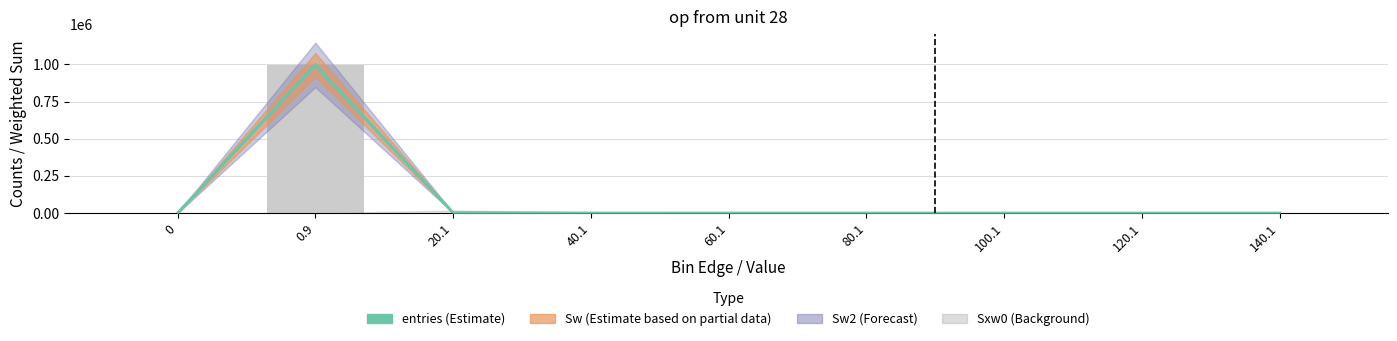

What position from the right is 80.1?

4